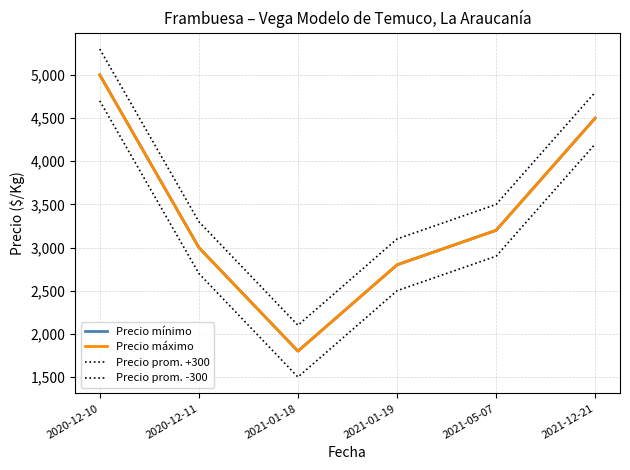

Reading left to right, transcribe all the data shown in this chart.

Precio mínimo: 5000	3000	1800	2800	3200	4500
Precio máximo: 5000	3000	1800	2800	3200	4500
Precio prom. +300: 5300	3300	2100	3100	3500	4800
Precio prom. -300: 4700	2700	1500	2500	2900	4200